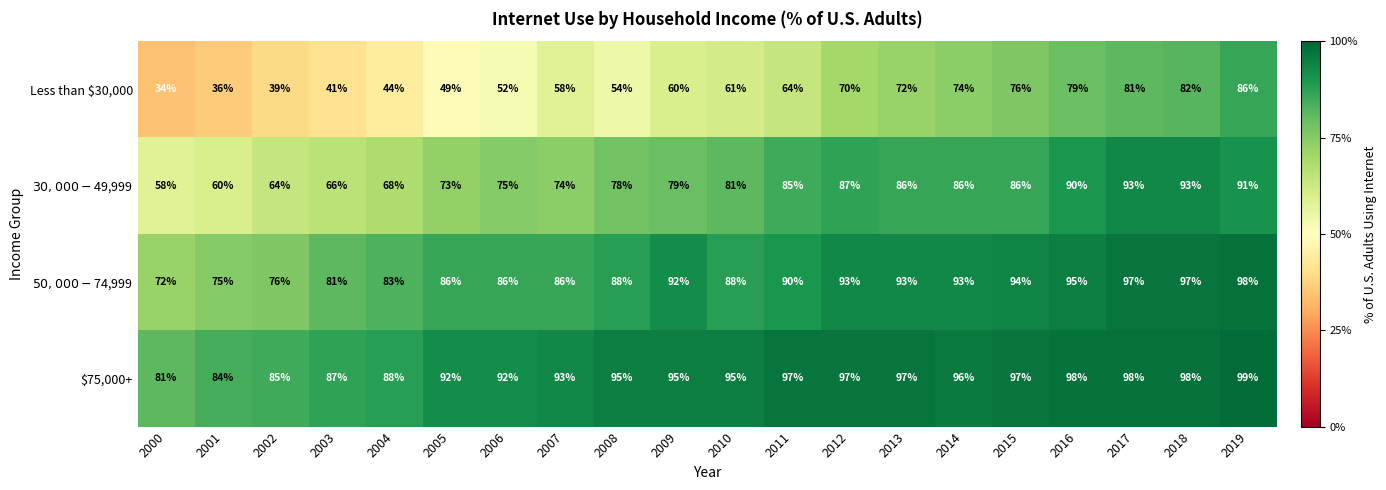

At which category does the chart reach its peak across all series?

2019